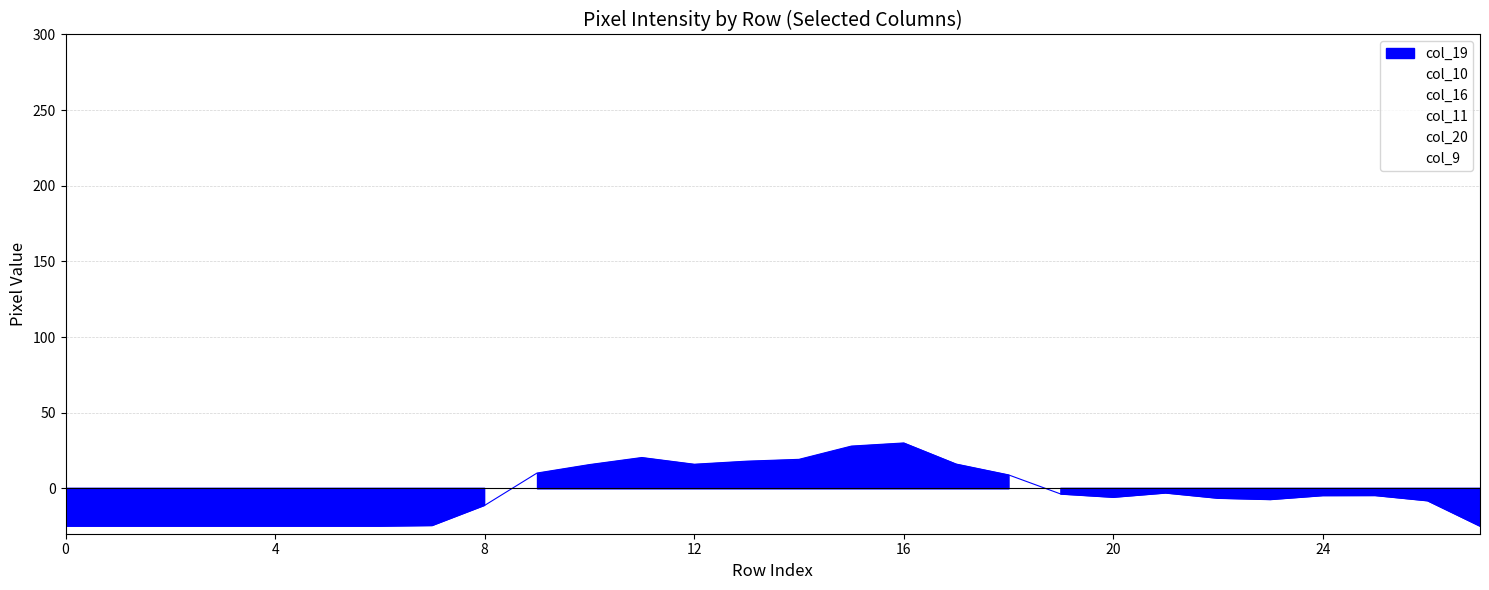

Which series has the largest total across all categories?

col_10